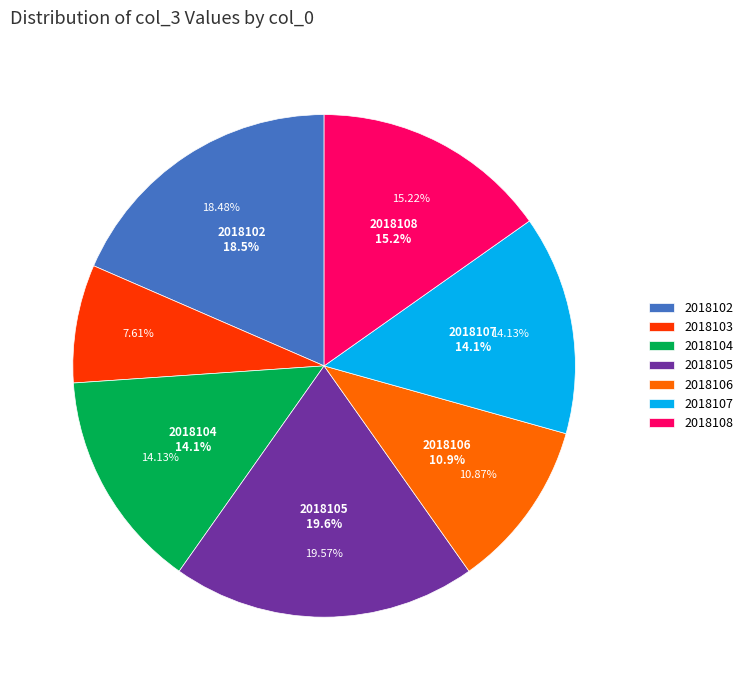

Rank the categories by value from lowest to highest.

2018103, 2018106, 2018104, 2018107, 2018108, 2018102, 2018105